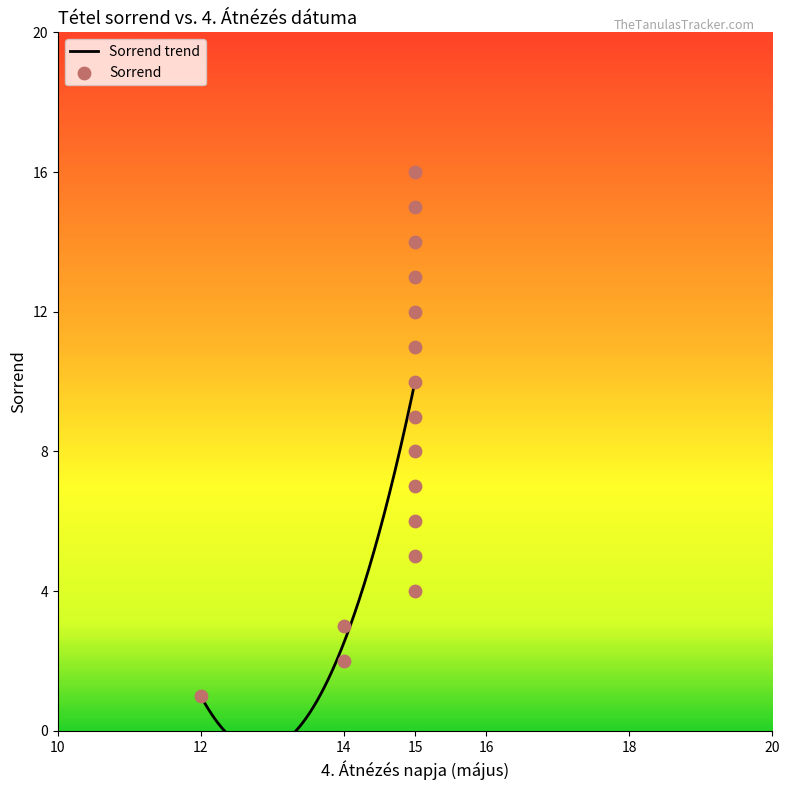

What is the change in value from 15 to 15?

+6